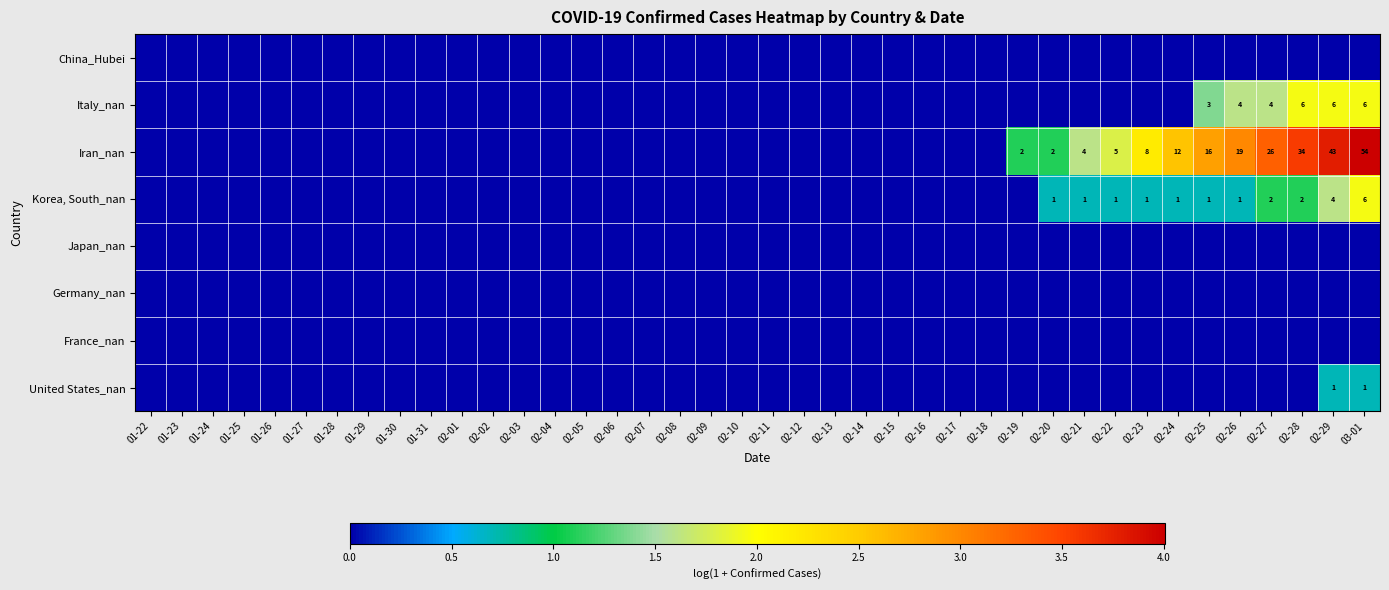

At which label does France_nan reach its peak?

01-22